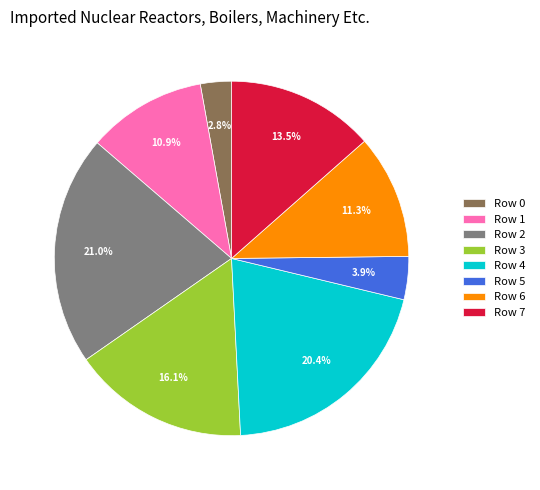

True or false: Row 2 accounts for 6% of the total.

False